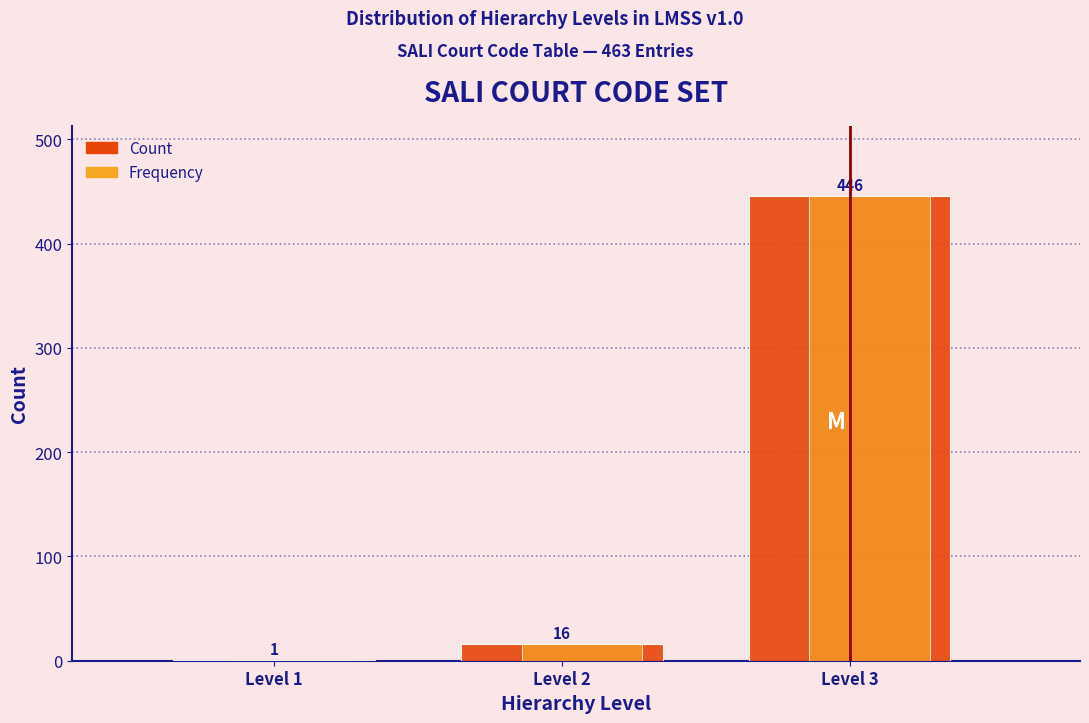

What is the sum of all Count values?

463